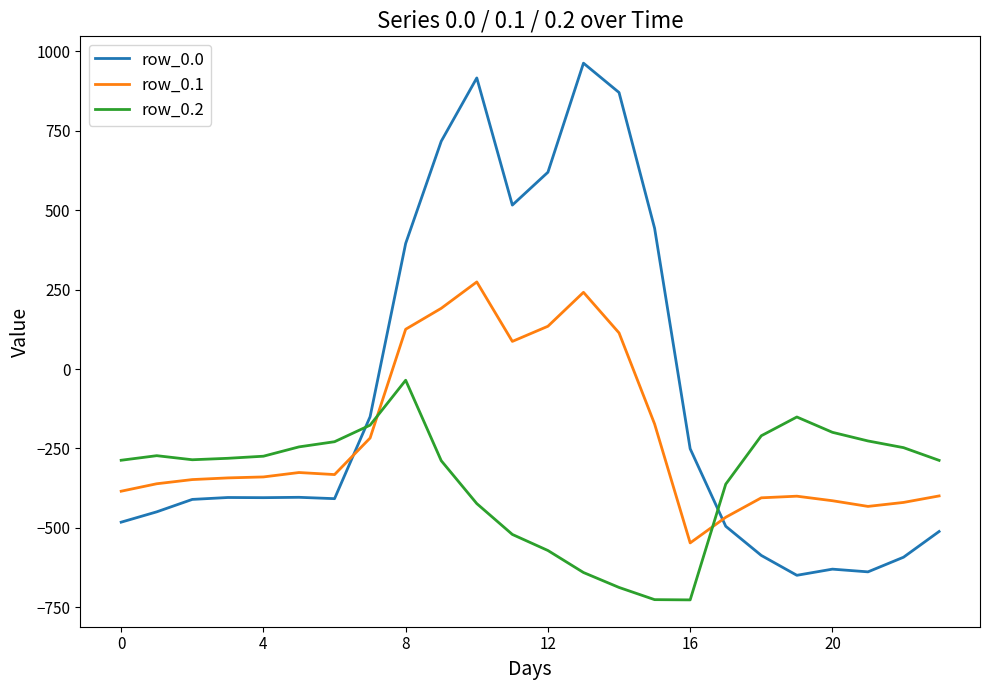

What is the minimum value shown in the chart?

-726.6